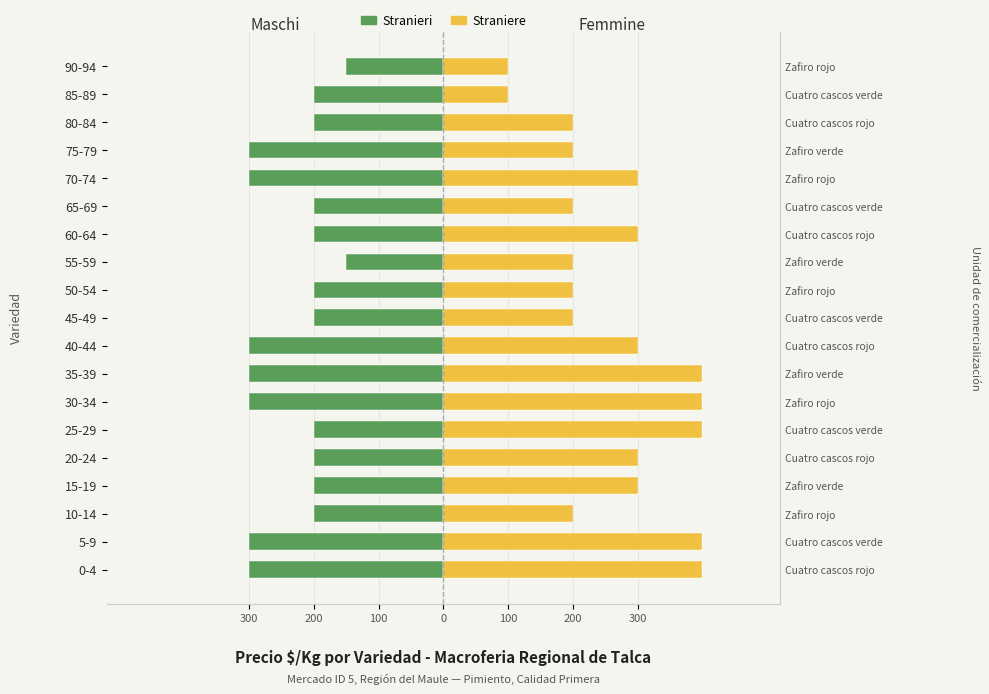

Which series has the largest total across all categories?

Straniere